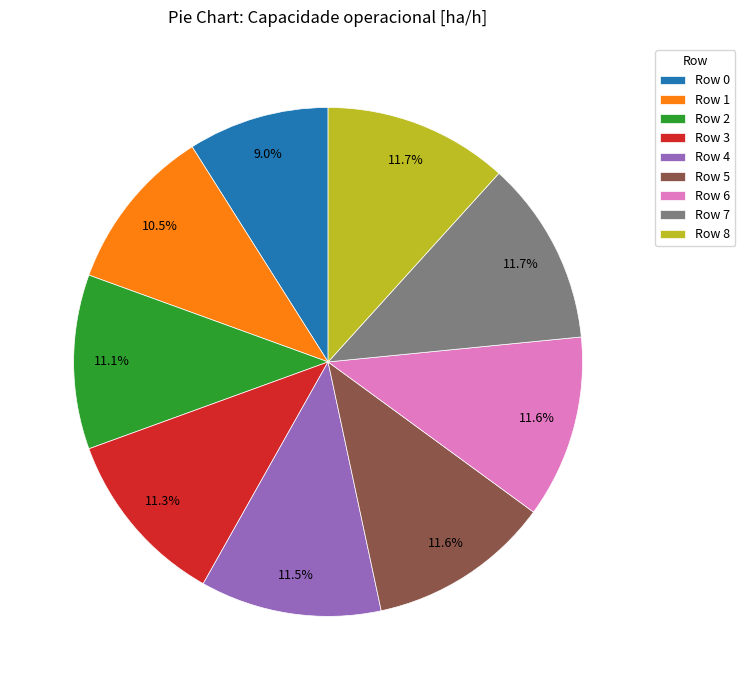

Which has a higher value, Row 1 or Row 5?

Row 5